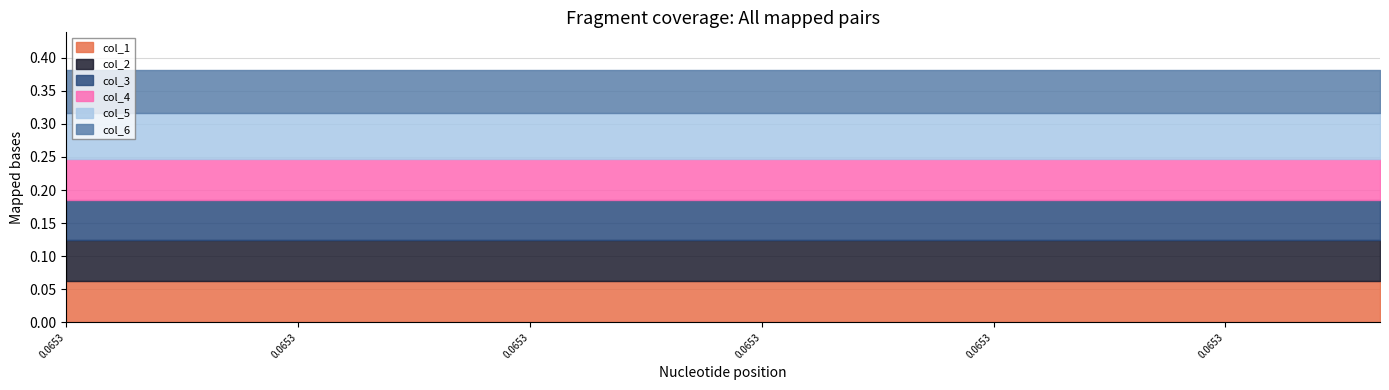

Count the col_3 values in the range 0 to 1.

18